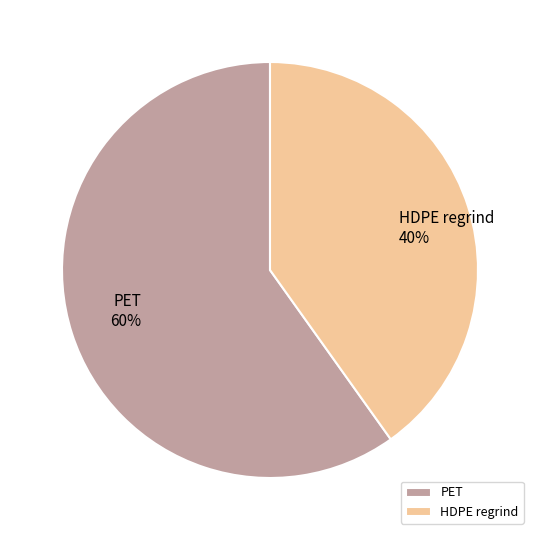

To the nearest percent, what percentage of the pie is HDPE regrind?

40%